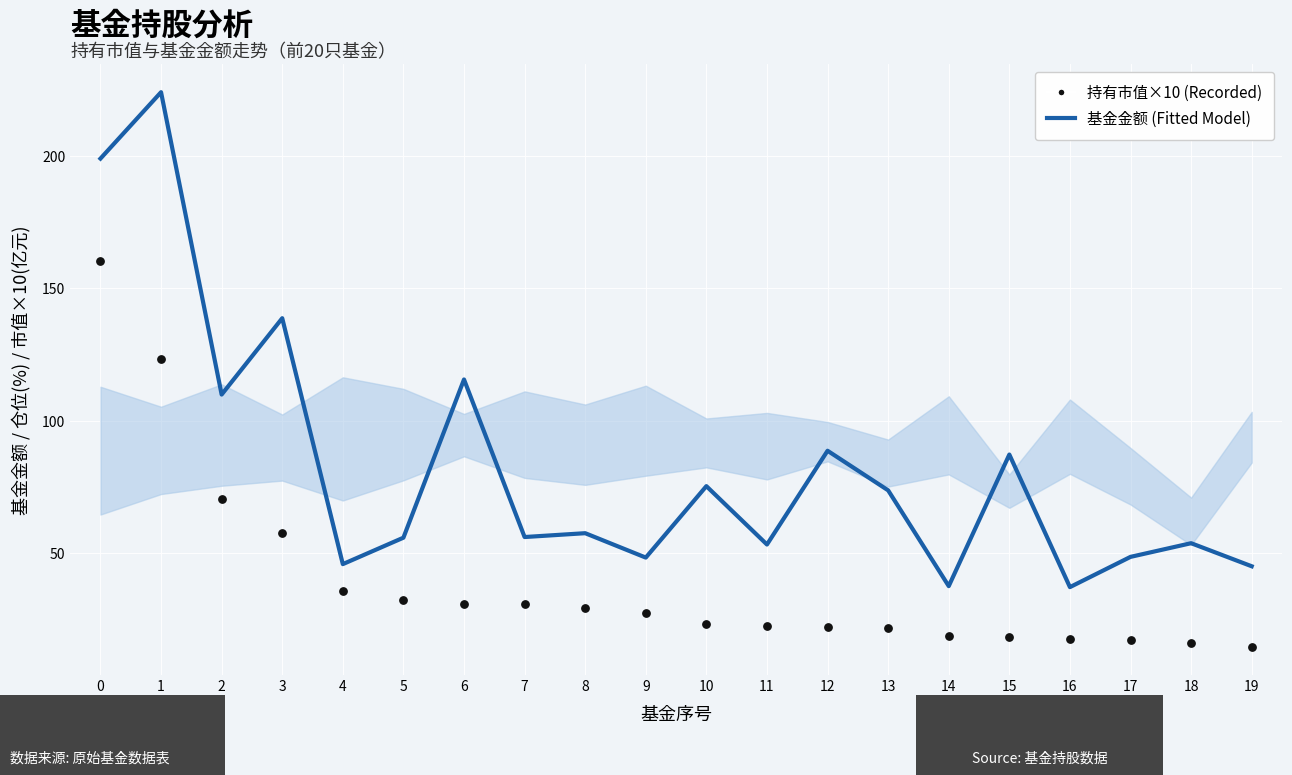

Which series contains the highest Y value?

基金金额 (Fitted Model)